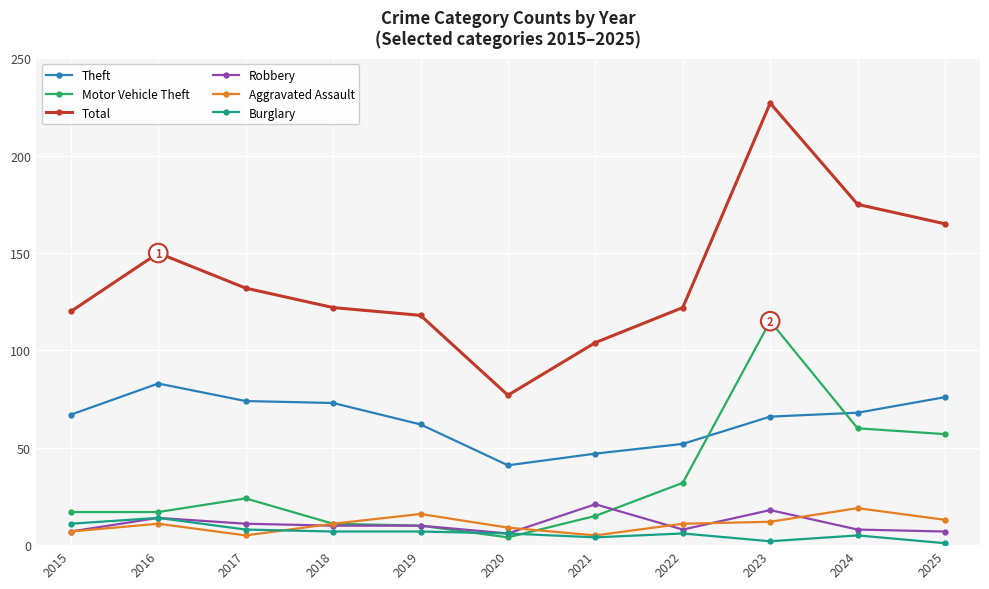

Which series has the largest total across all categories?

Total